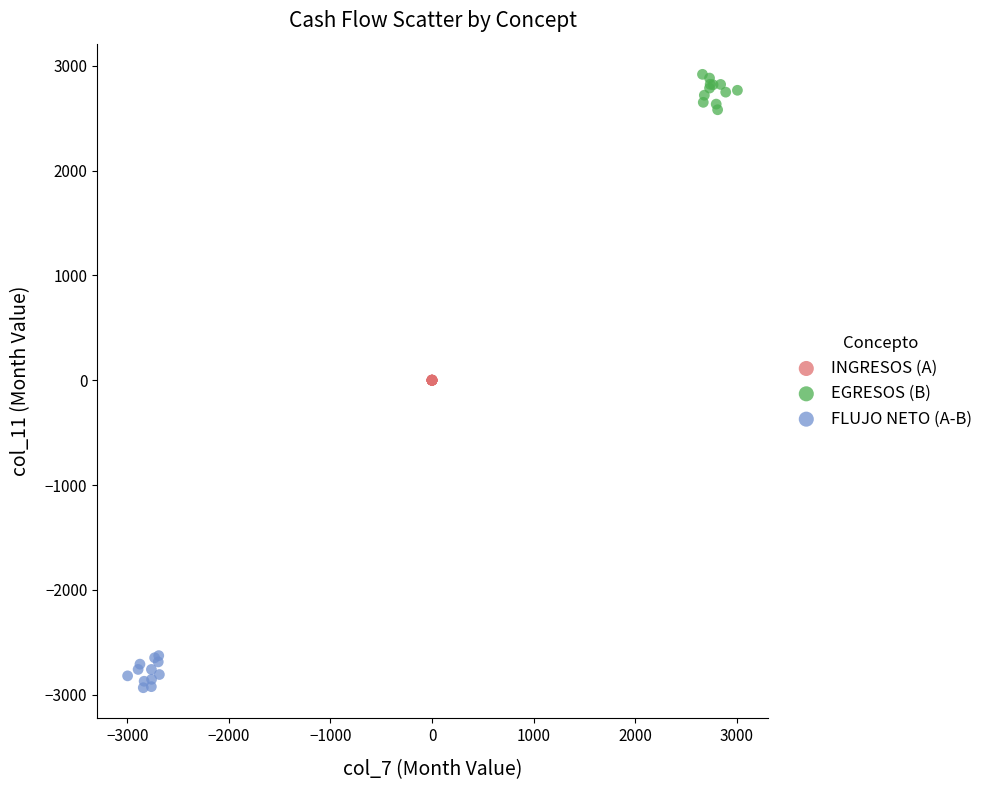

Which series reaches the minimum Y coordinate?

FLUJO NETO (A-B)